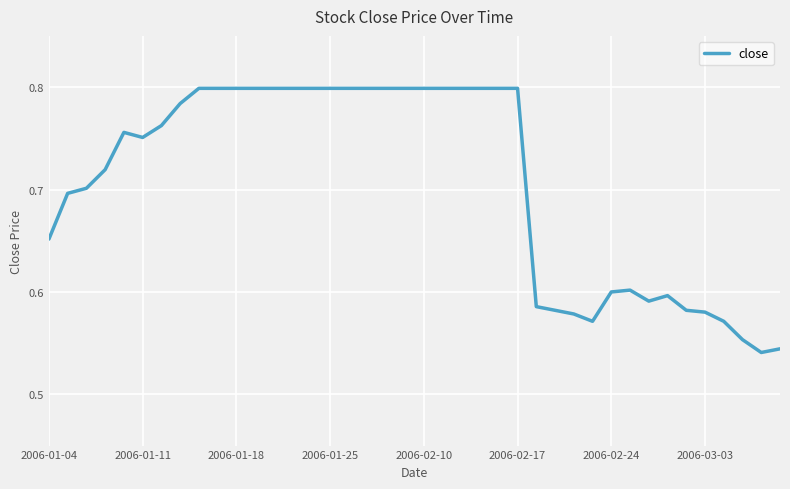

What is the value of the 15th point from the left?

0.8